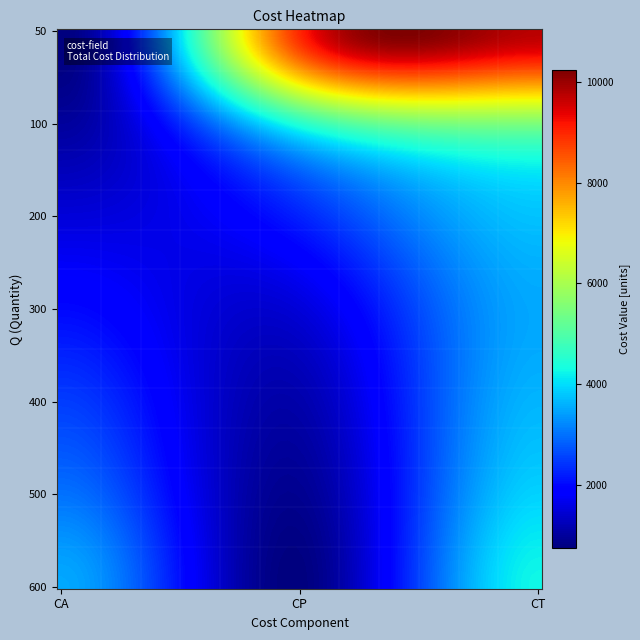

What is the difference between the maximum and minimum values in the 300 series?

2000